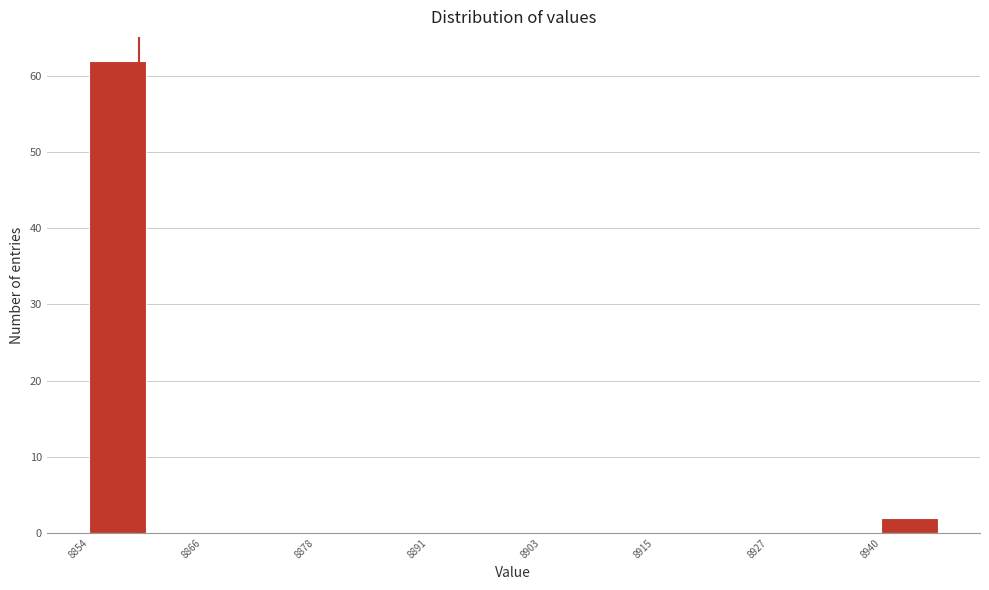

Around what value on the x-axis is the tallest bar? Give the approximate position of its centre, as read against the axis.

8858